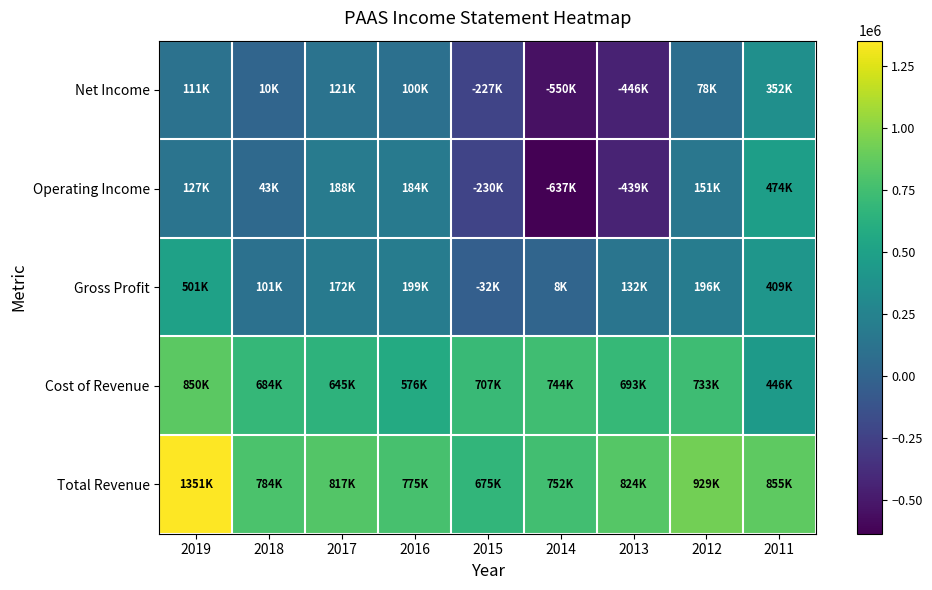

At 2016, list the series in order from largest to smallest.

Total Revenue, Cost of Revenue, Gross Profit, Operating Income, Net Income